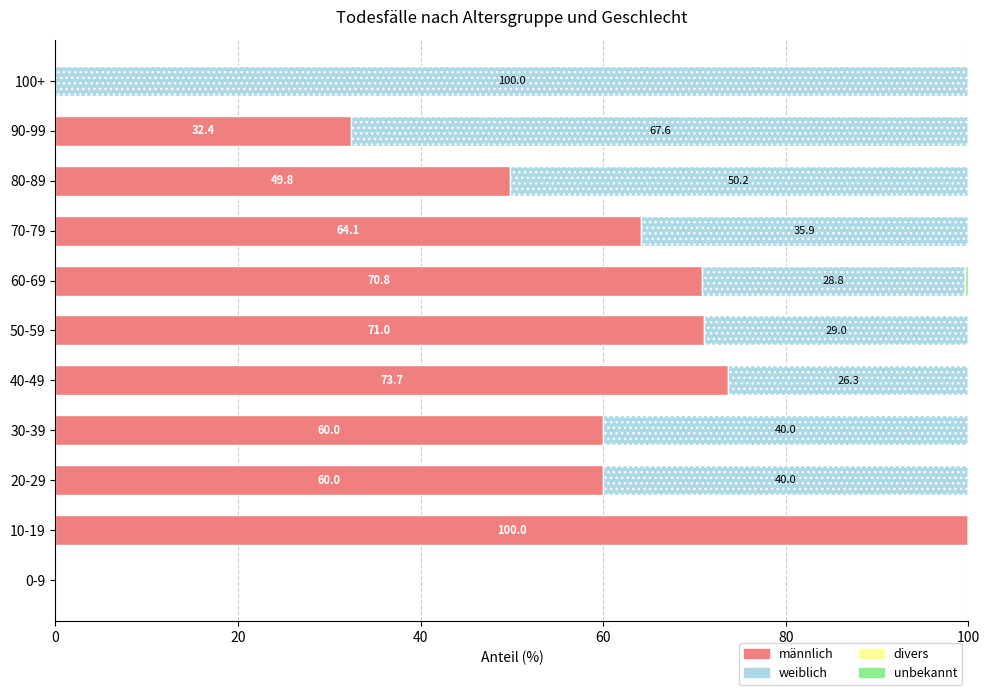

What is the highest value of the männlich series?

100.0